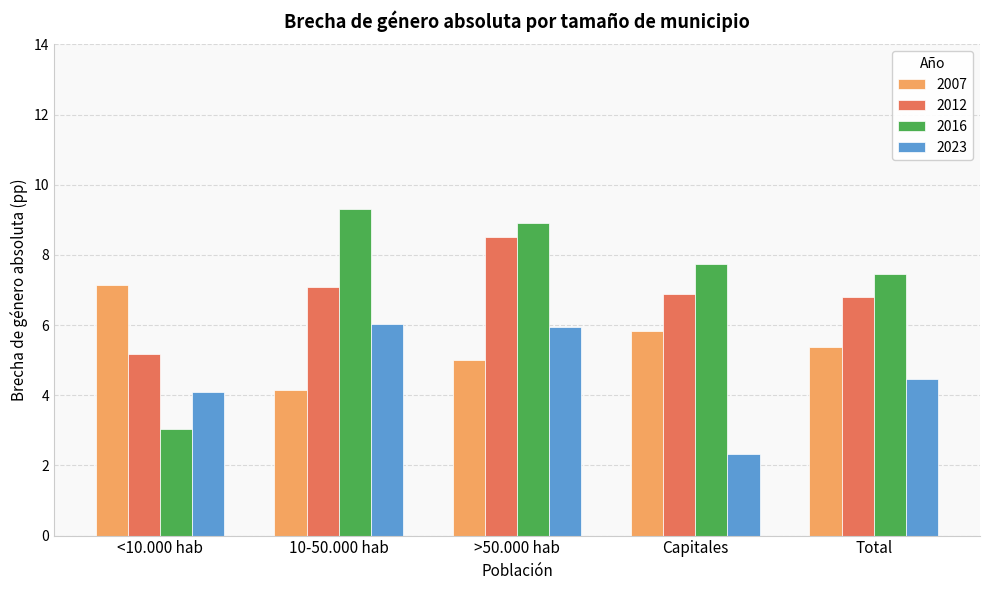

Reading left to right, list all the values displayed in this chart.

2007: <10.000 hab=7.1	10-50.000 hab=4.2	>50.000 hab=5.0	Capitales=5.8	Total=5.4
2012: <10.000 hab=5.2	10-50.000 hab=7.1	>50.000 hab=8.5	Capitales=6.9	Total=6.8
2016: <10.000 hab=3.0	10-50.000 hab=9.3	>50.000 hab=8.9	Capitales=7.7	Total=7.4
2023: <10.000 hab=4.1	10-50.000 hab=6.0	>50.000 hab=5.9	Capitales=2.3	Total=4.5